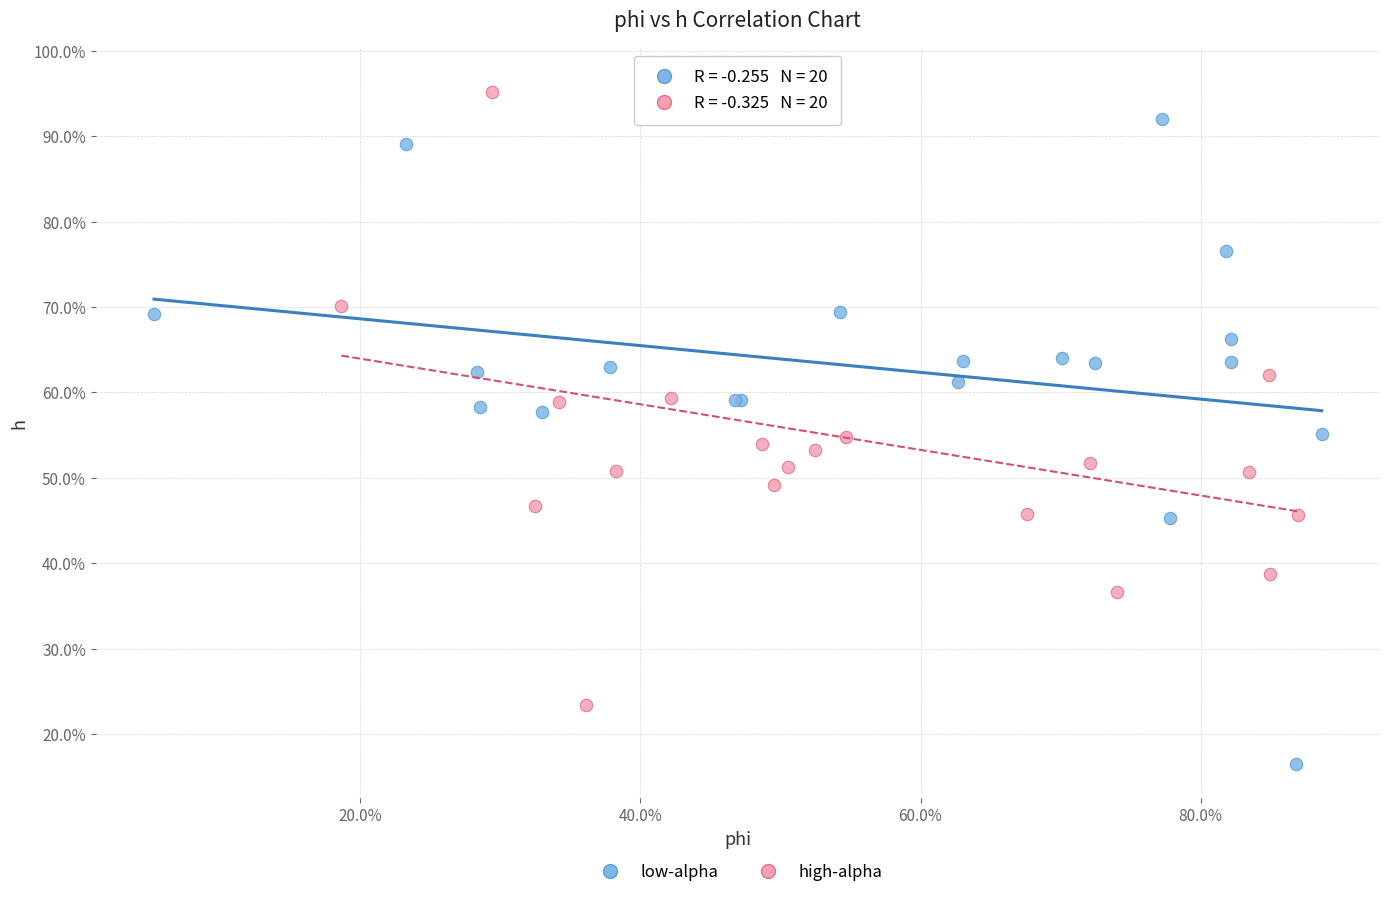

Which series has the largest Y range (max minus min)?

low-alpha